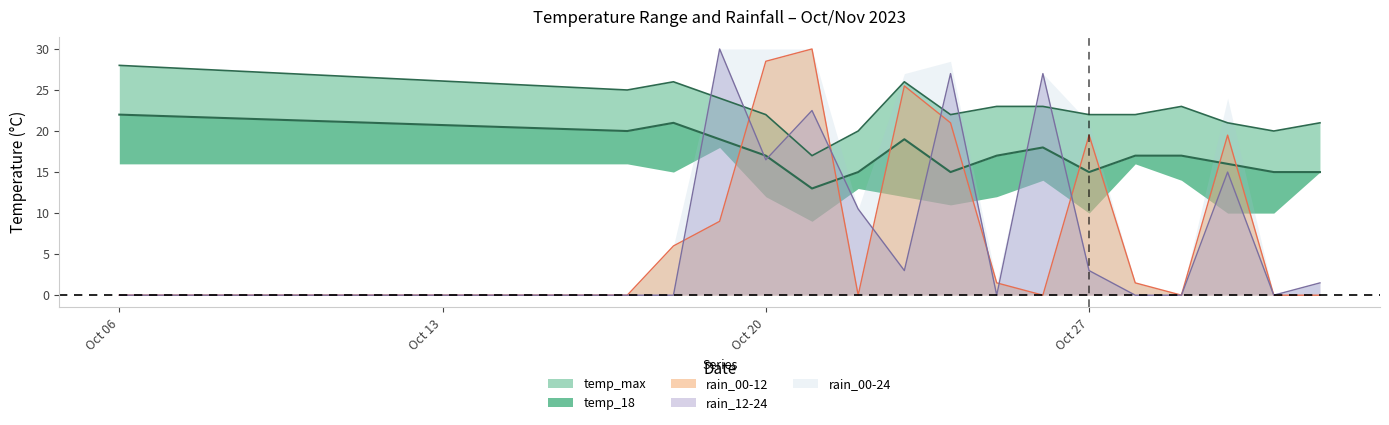

How many data points in rain_12-24 are less than 3?

8